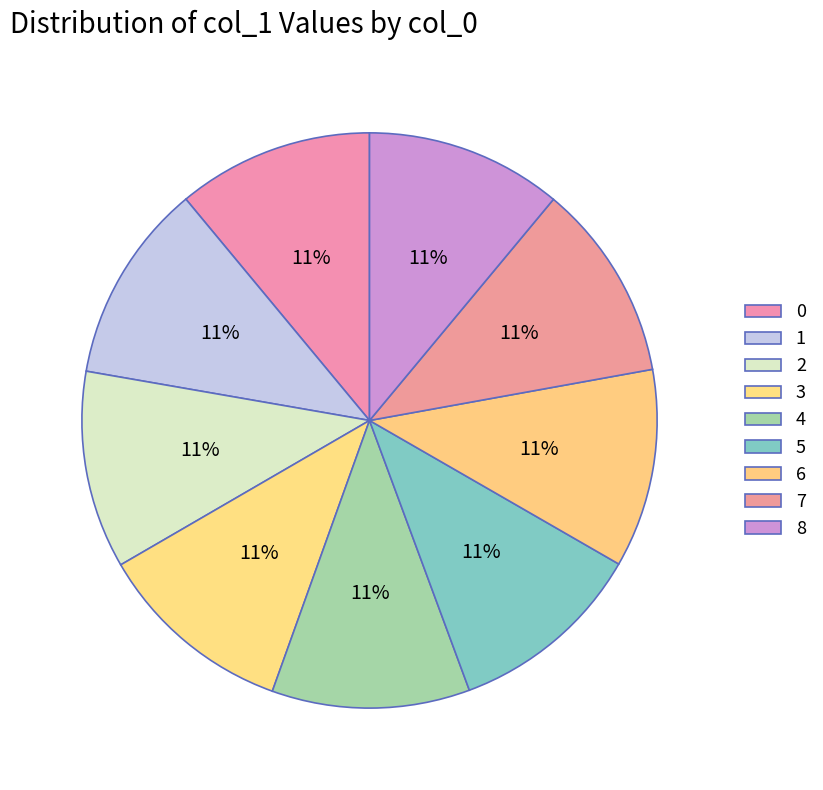

The 0 slice represents 11% of the pie. True or false?

True